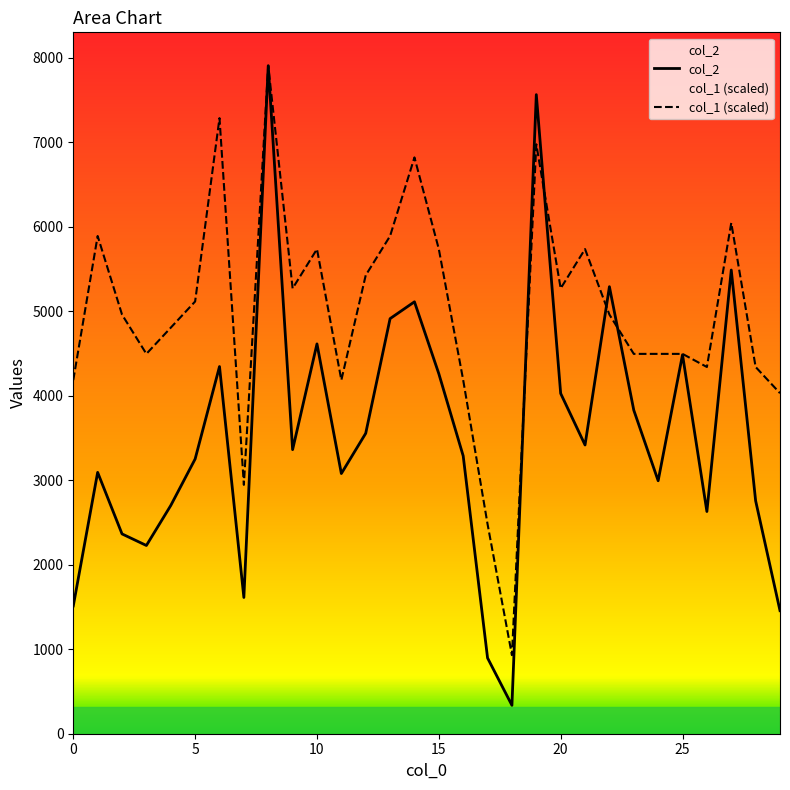

True or false: col_2 has more than 2 points higher than both neighbors.

True